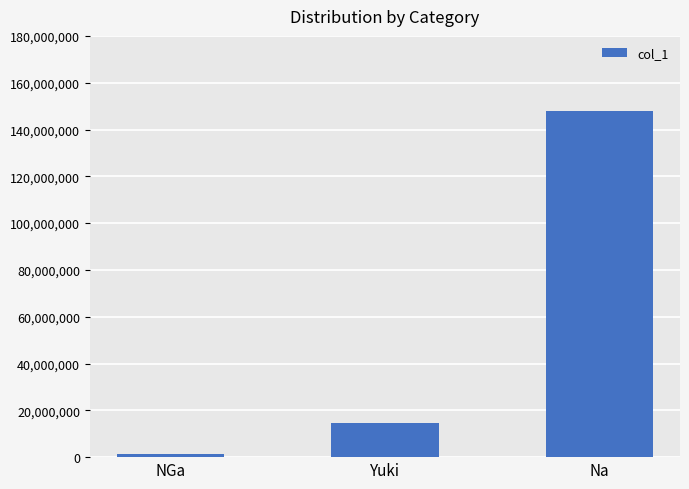

Does the chart contain any negative values?

No